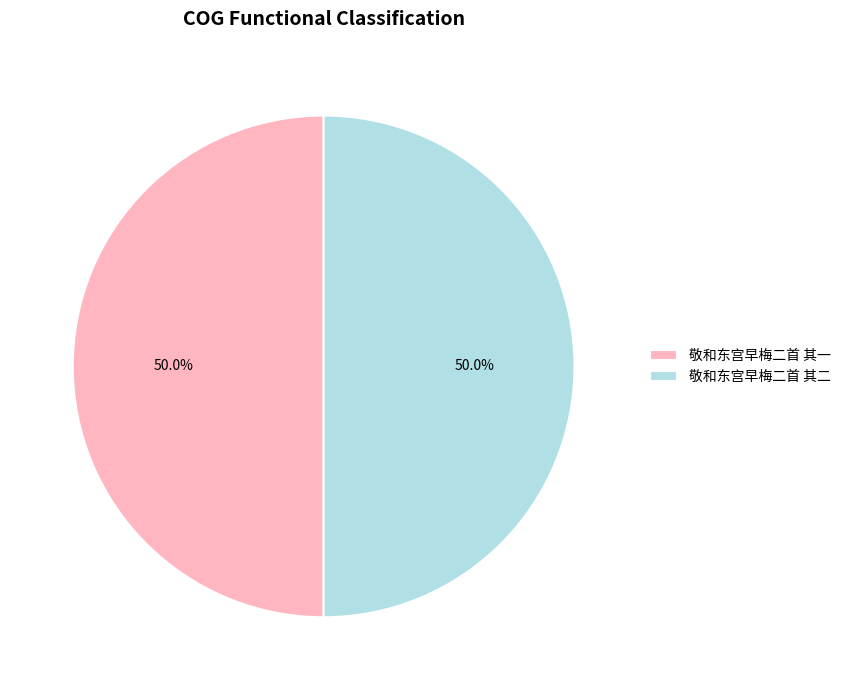

Approximately how many times larger is the value at 敬和东宫早梅二首 其一 compared to 敬和东宫早梅二首 其二?

1.0